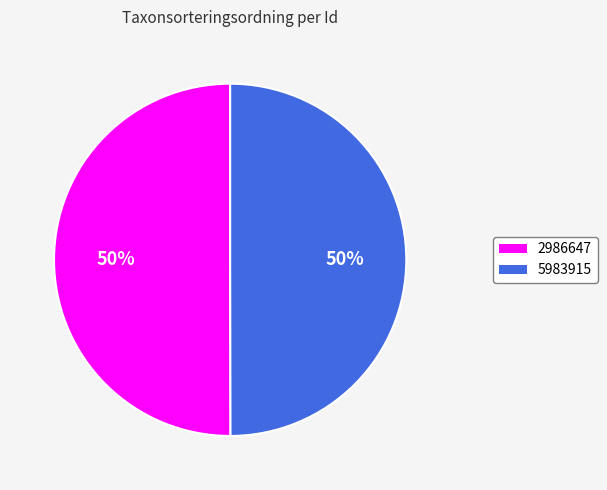

To the nearest percent, what portion does 5983915 represent?

50%